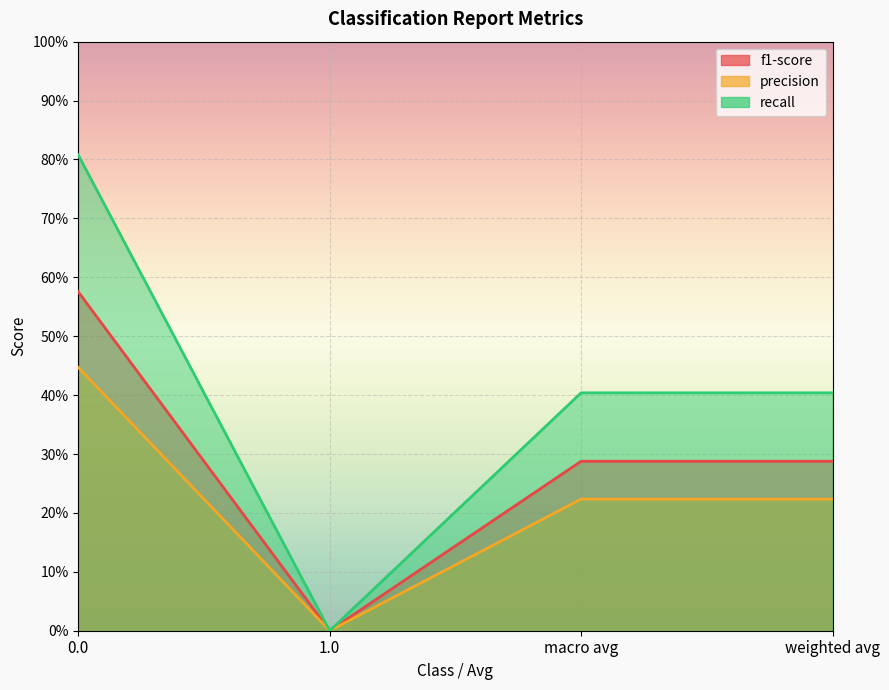

How many positive values does the recall series have?

3